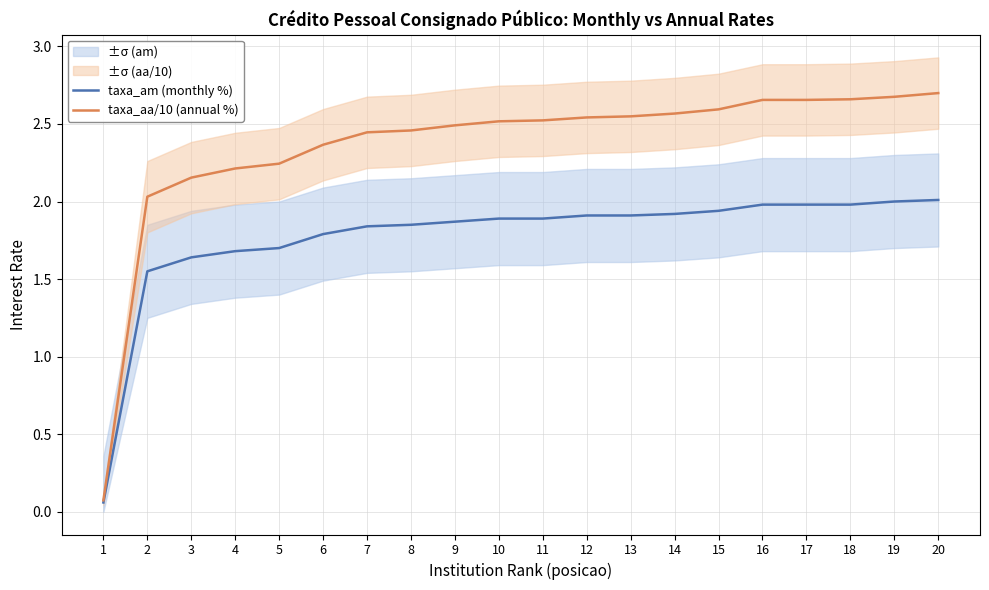

Does the chart display data point markers on the line(s)?

No